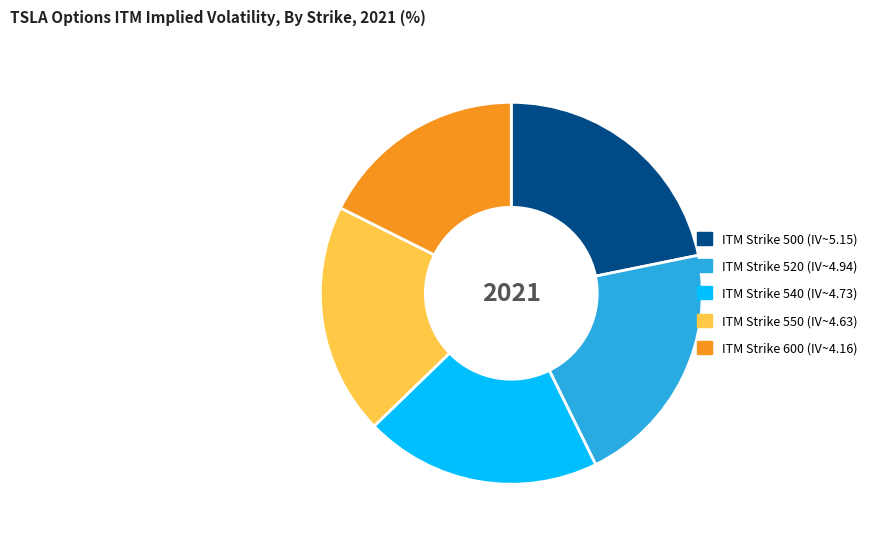

Does any single category account for the majority?

No